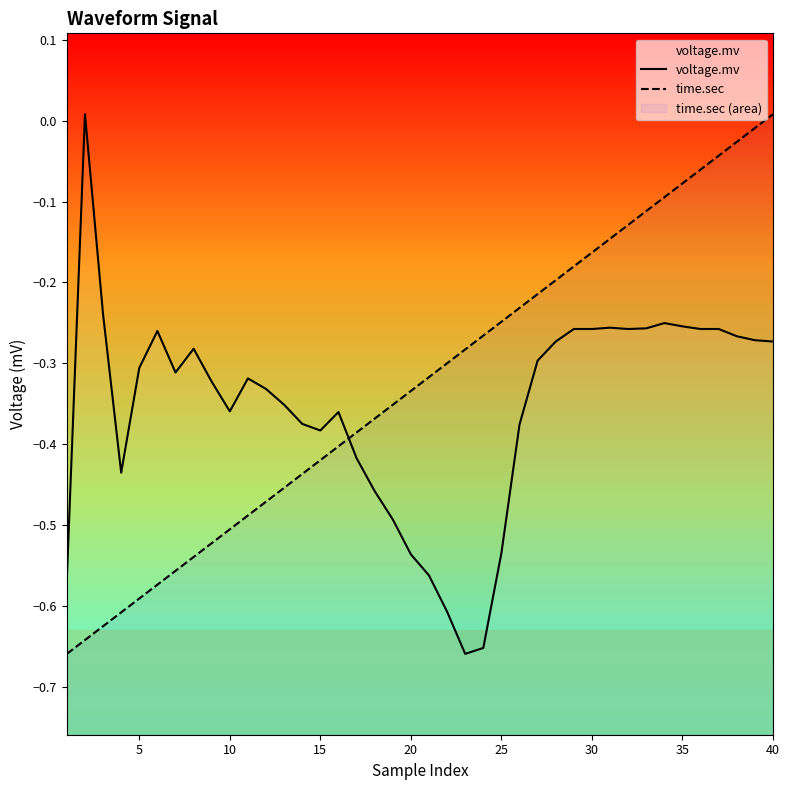

Does the chart have visible grid lines?

No